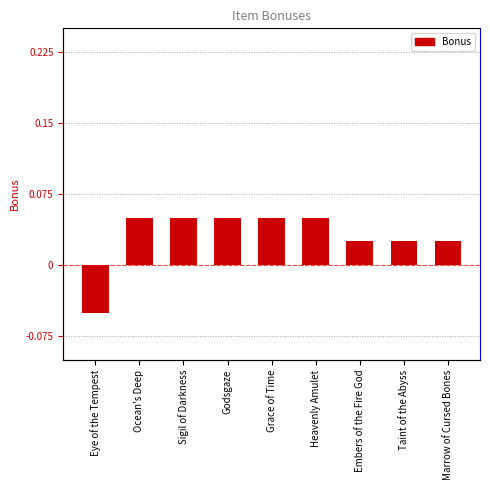

What is the minimum value shown in the chart?

-0.1